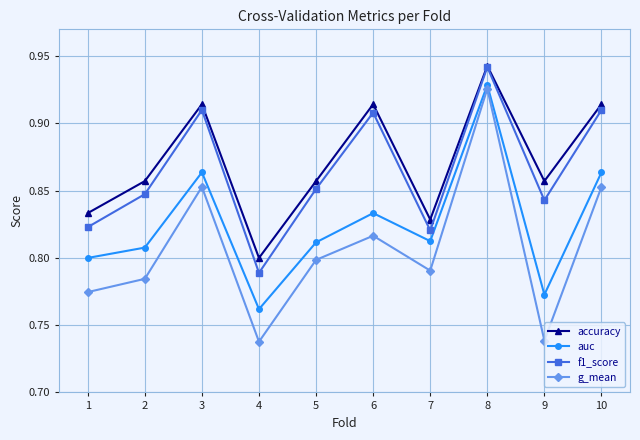

In g_mean, how many points are higher than both neighbors (excluding endpoints)?

3